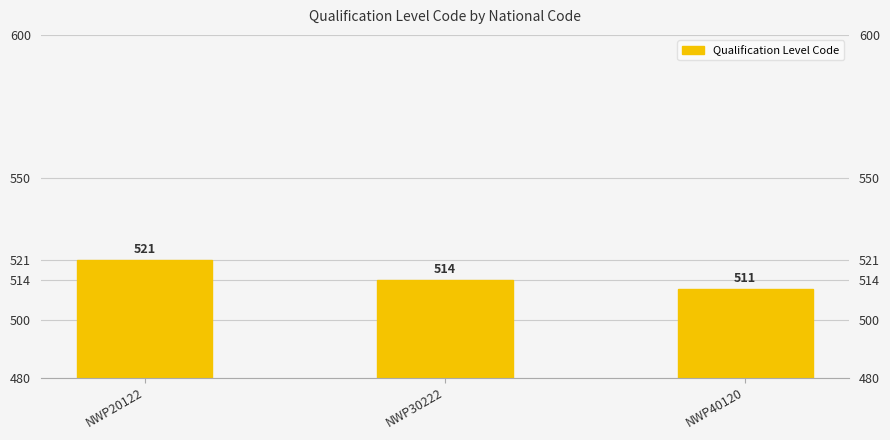

What is the greatest value displayed?

521